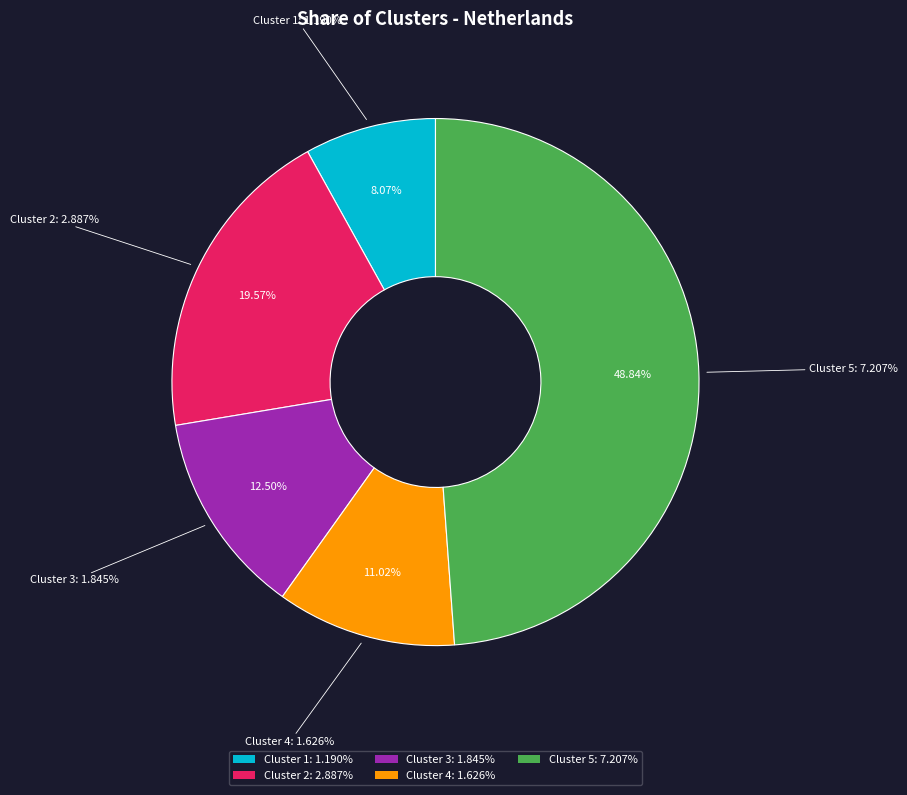

Does any single category account for the majority?

No